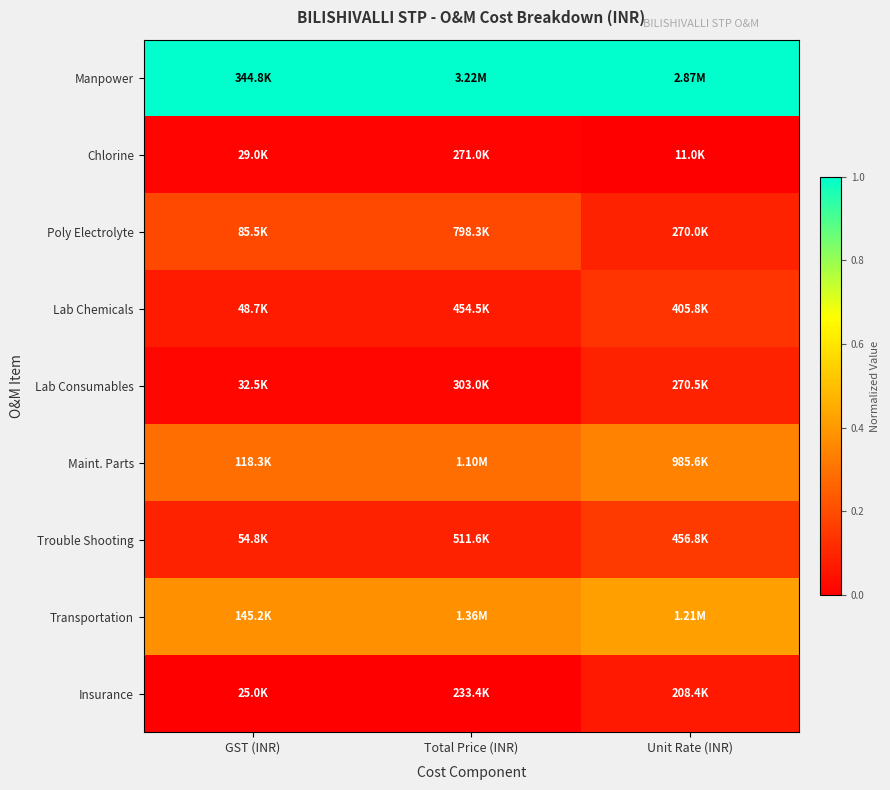

At how many categories does at least one series exceed 0?

3